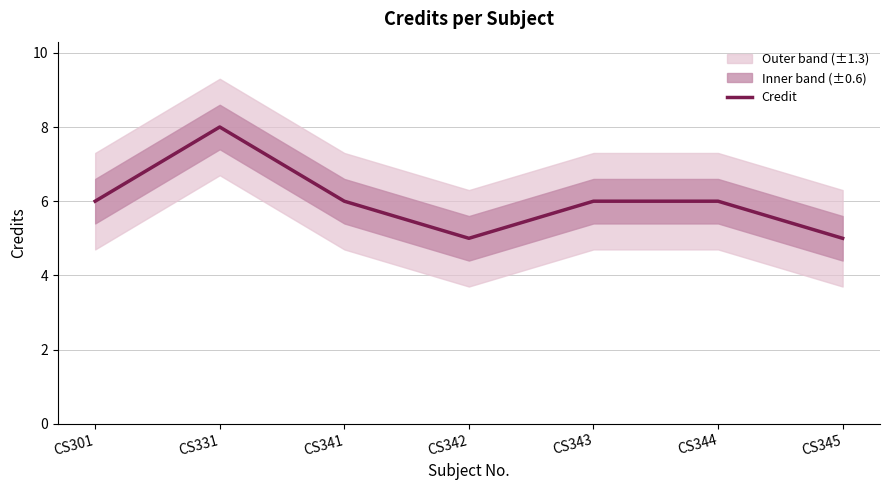

Reading left to right, extract all data points from this chart.

6	8	6	5	6	6	5